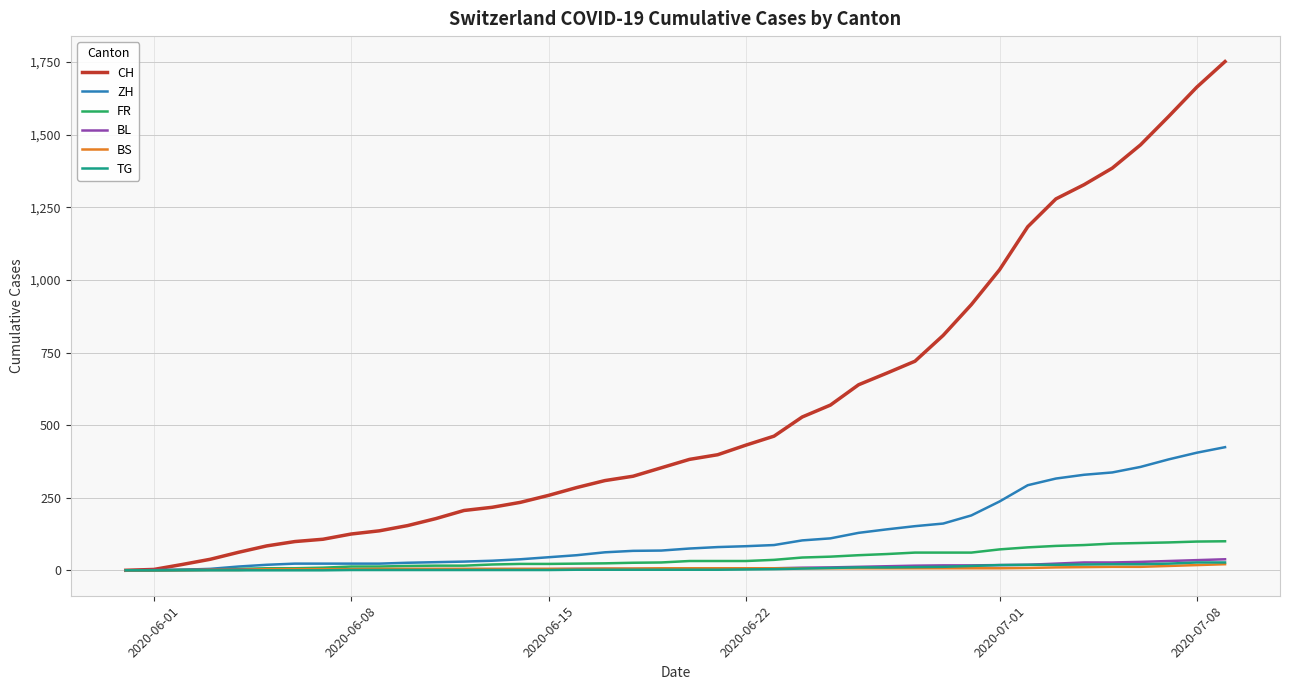

What is the highest value of the CH series?

1752